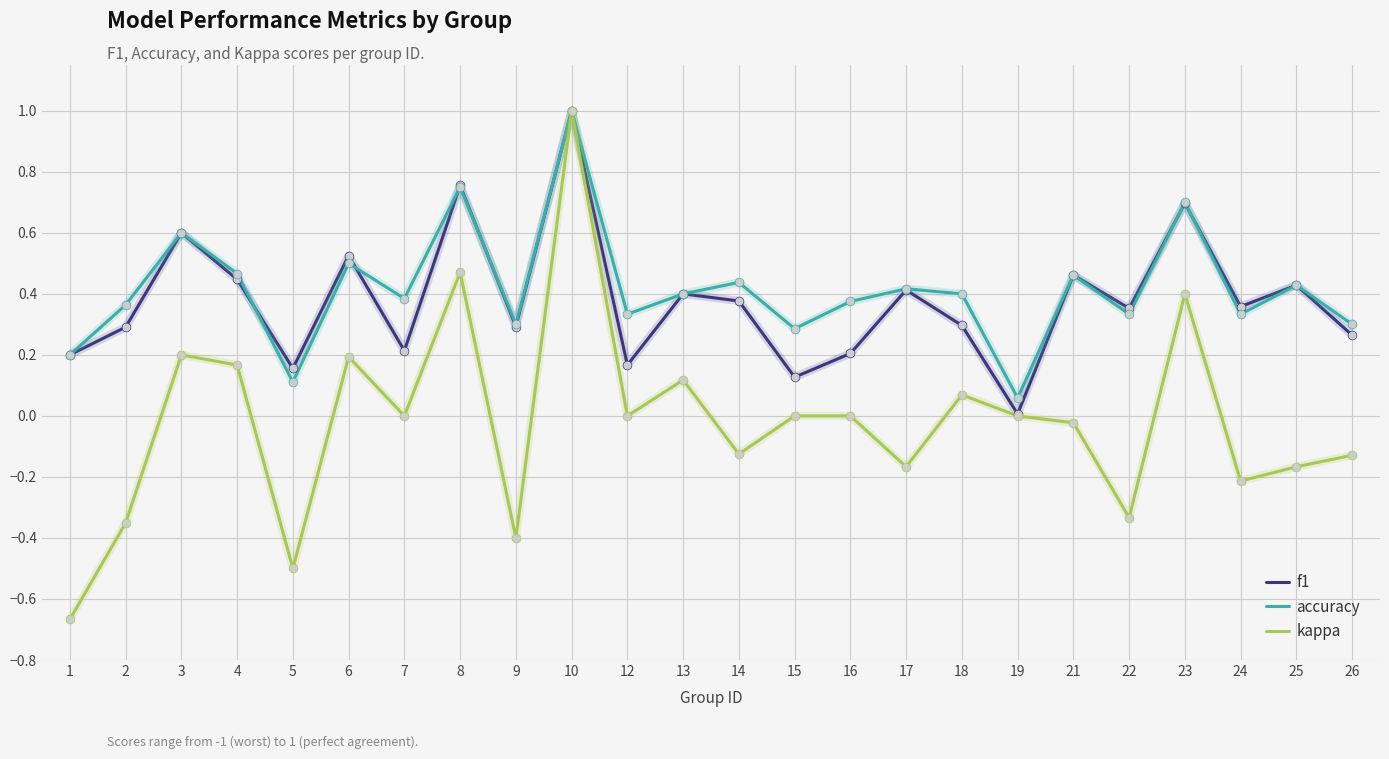

At which category is the sum across all series the highest?

10